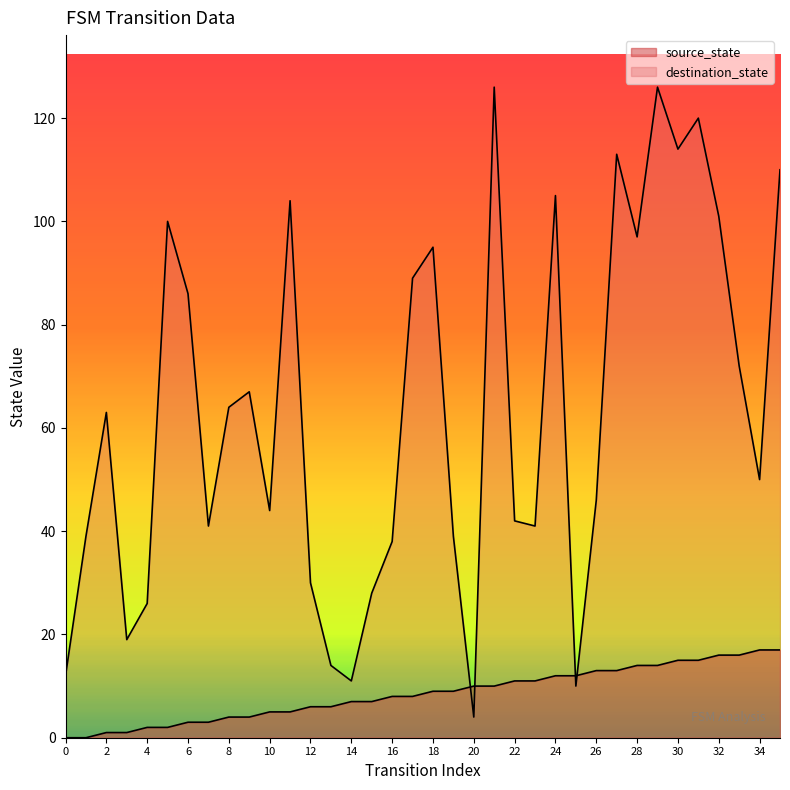

Rank the categories by destination_state value from highest to lowest.

21, 29, 31, 30, 27, 35, 24, 11, 32, 5, 28, 18, 17, 6, 33, 9, 8, 2, 34, 26, 10, 22, 7, 23, 1, 19, 16, 12, 15, 4, 3, 13, 0, 14, 25, 20